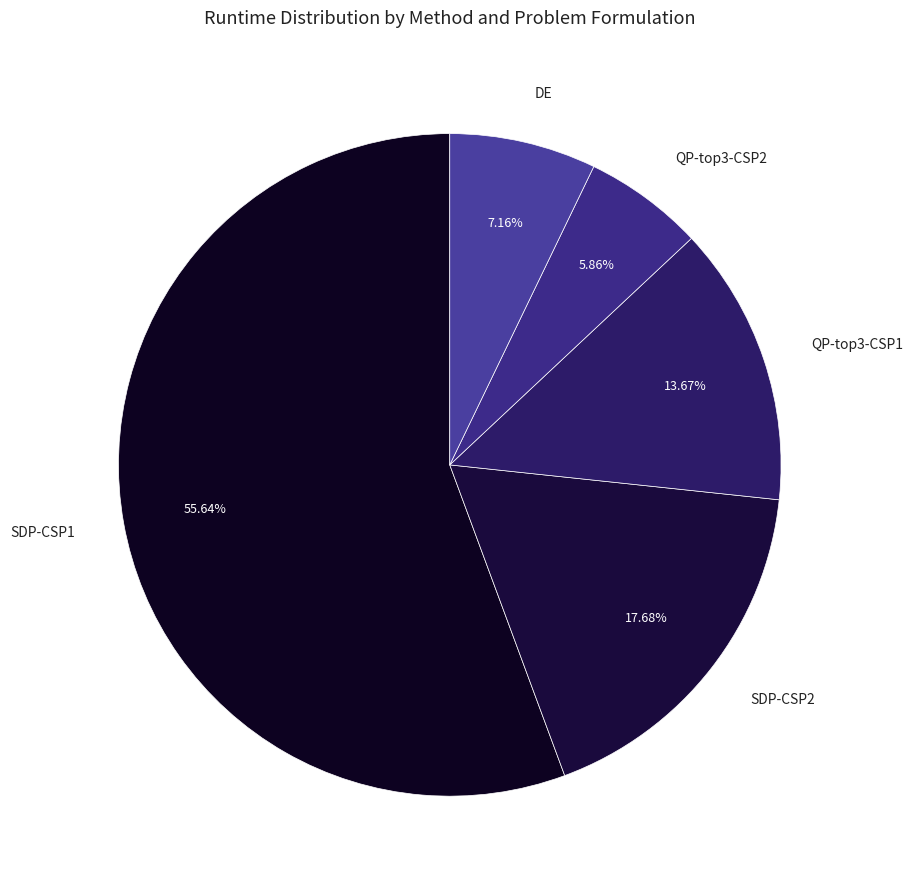

Rank the categories by value from lowest to highest.

QP-top3-CSP2, DE, QP-top3-CSP1, SDP-CSP2, SDP-CSP1